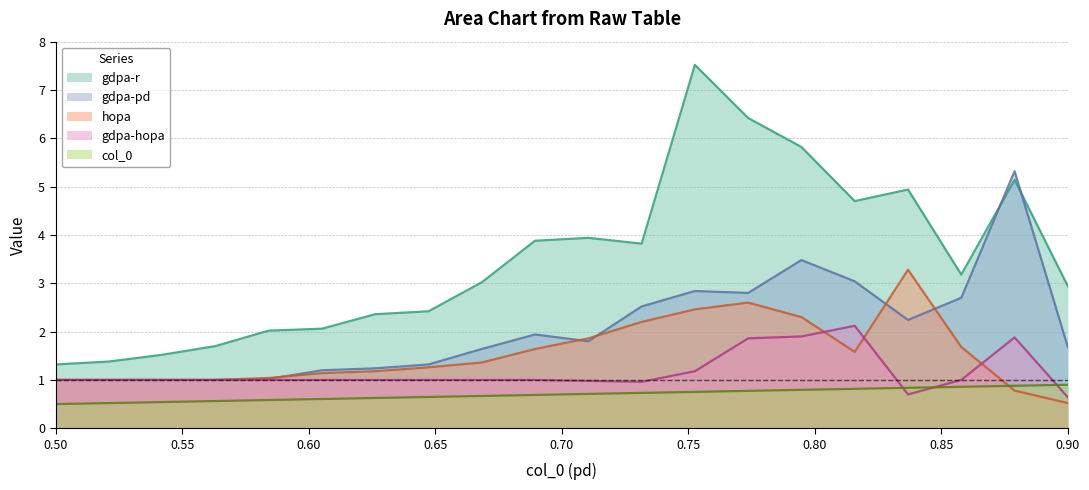

True or false: gdpa-pd and gdpa-hopa cross at least once.

False